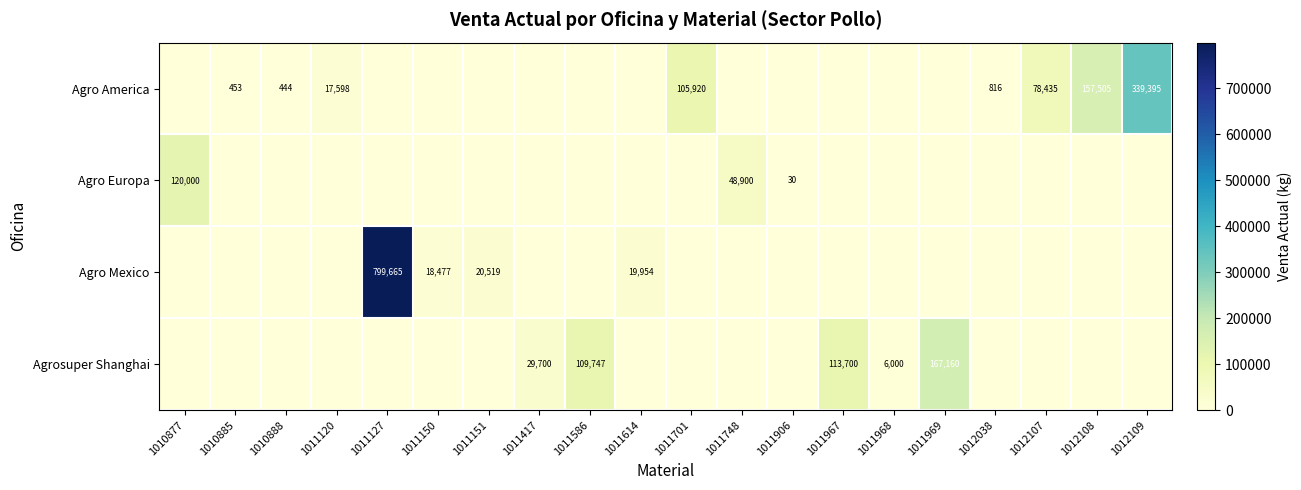

The value of Agro America at 1011701 is 145373. True or false?

False